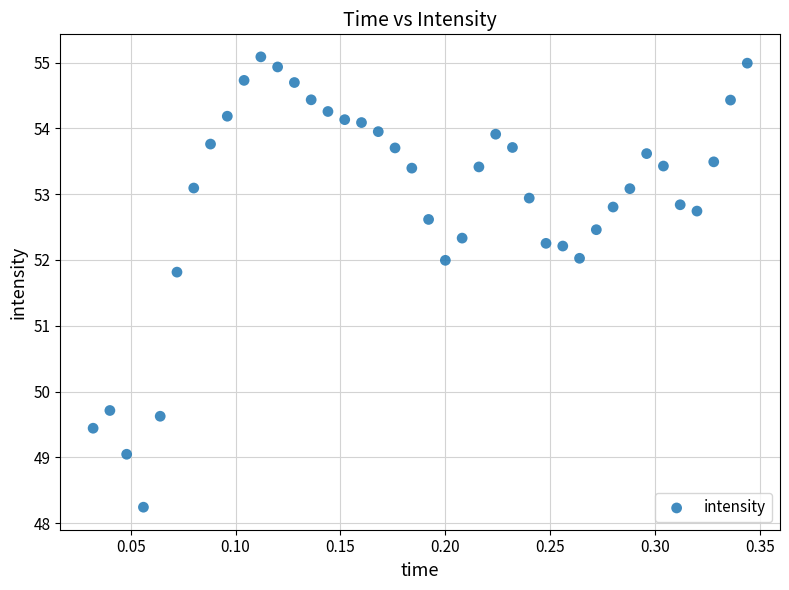

What is the range of X values (max minus min)?

0.3